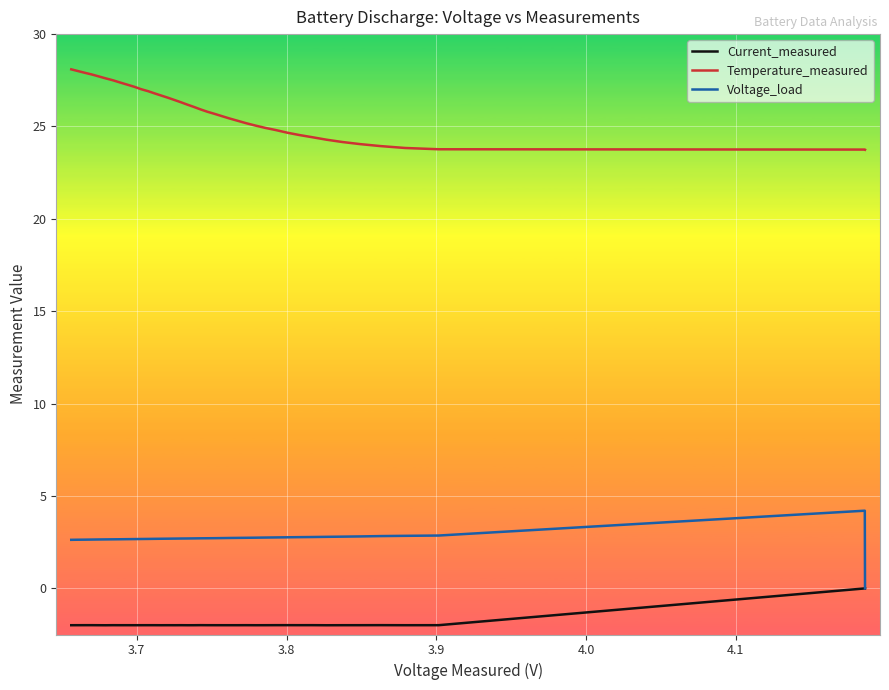

True or false: Voltage_load and Current_measured intersect in this chart.

False